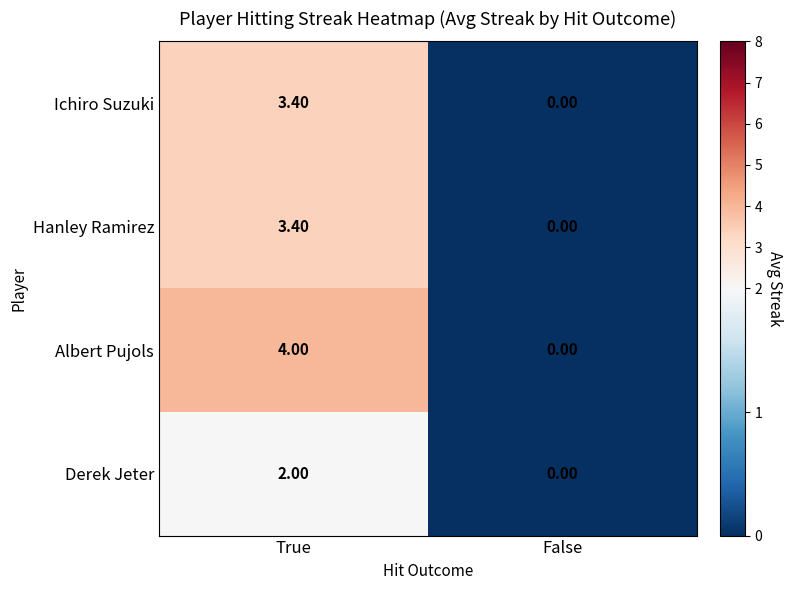

Where does the Ichiro Suzuki series first go above 3?

True